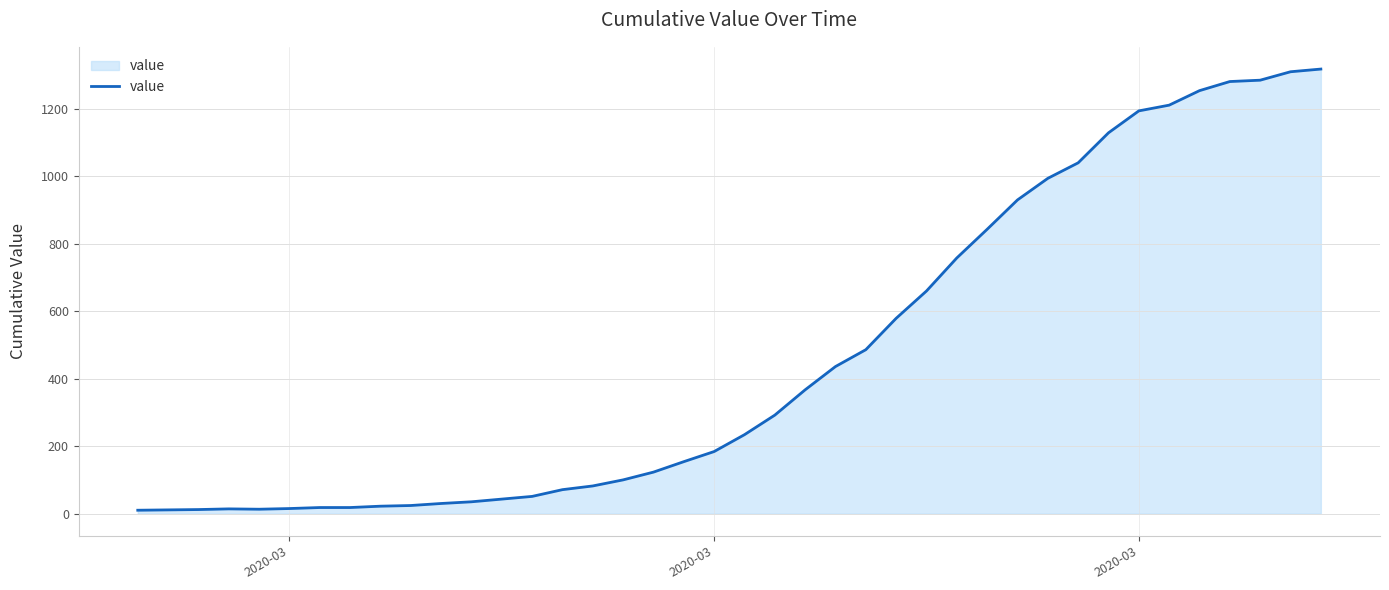

What is the difference between the maximum and minimum values?

1308